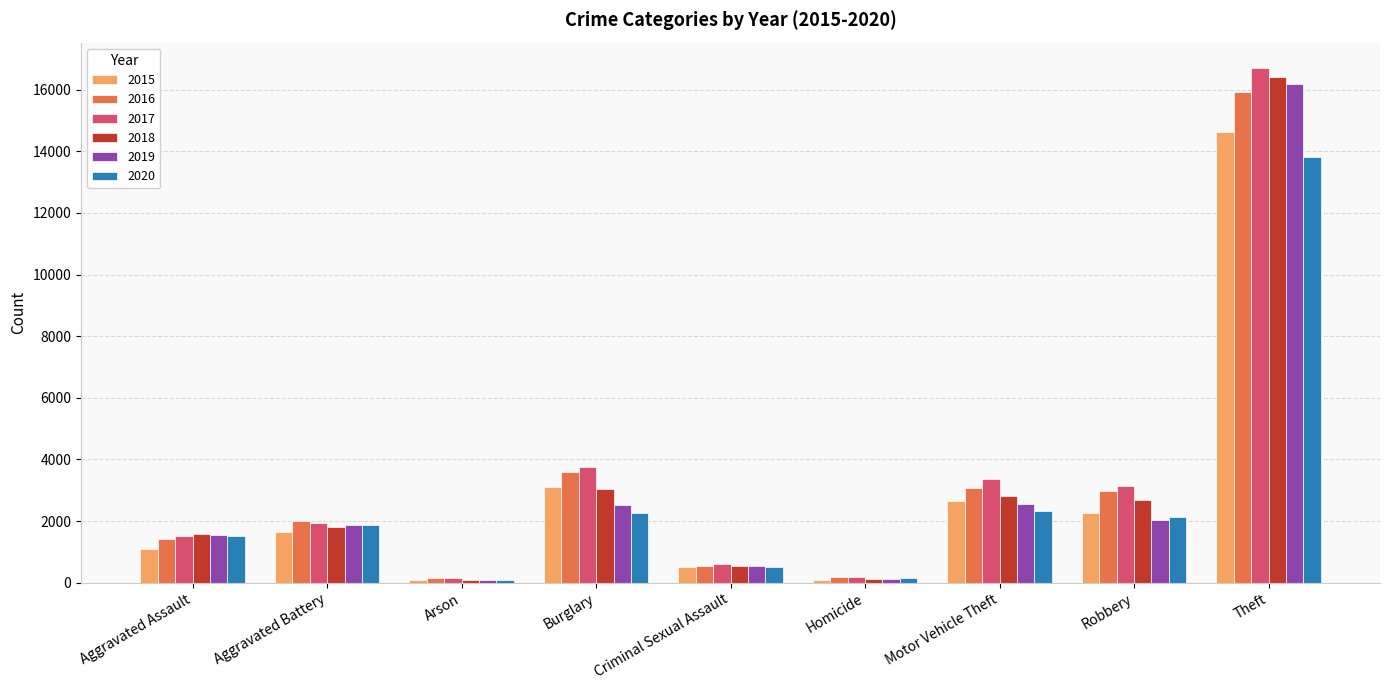

What is the difference between the highest and lowest values at Burglary?

1500